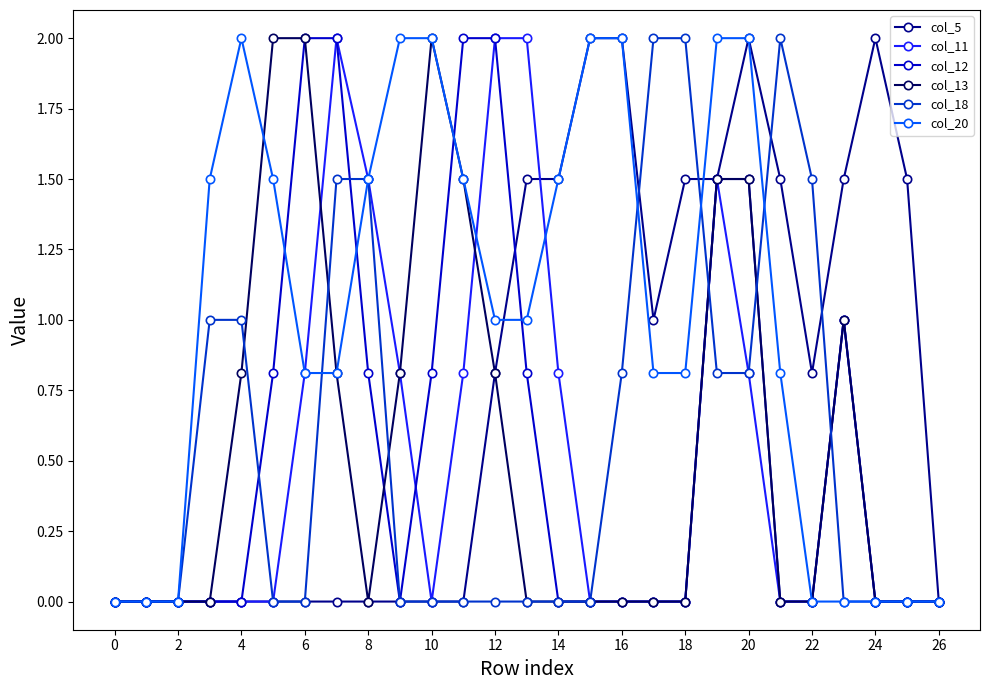

Reading right to left, list all the values displayed in this chart.

col_5: 0.0	1.5	2.0	1.5	0.8	1.5	2.0	1.5	1.5	1.0	2.0	2.0	1.5	1.5	0.8	0.0	0.0	0.0	0.0	0.0	0.0	0.0	0.0	0.0	0.0	0.0	0.0
col_11: 0.0	0.0	0.0	1.0	0.0	0.0	0.8	1.5	0.0	0.0	0.0	0.0	0.8	2.0	2.0	0.8	0.0	0.8	1.5	2.0	0.8	0.0	0.0	0.0	0.0	0.0	0.0
col_12: 0.0	0.0	0.0	1.0	0.0	0.0	1.5	1.5	0.0	0.0	0.0	0.0	0.0	0.8	2.0	2.0	0.8	0.0	0.8	2.0	2.0	0.8	0.0	0.0	0.0	0.0	0.0
col_13: 0.0	0.0	0.0	1.0	0.0	0.0	1.5	1.5	0.0	0.0	0.0	0.0	0.0	0.0	0.8	1.5	2.0	0.8	0.0	0.8	2.0	2.0	0.8	0.0	0.0	0.0	0.0
col_18: 0.0	0.0	0.0	0.0	1.5	2.0	0.8	0.8	2.0	2.0	0.8	0.0	0.0	0.0	0.0	0.0	0.0	0.0	1.5	1.5	0.0	0.0	1.0	1.0	0.0	0.0	0.0
col_20: 0.0	0.0	0.0	0.0	0.0	0.8	2.0	2.0	0.8	0.8	2.0	2.0	1.5	1.0	1.0	1.5	2.0	2.0	1.5	0.8	0.8	1.5	2.0	1.5	0.0	0.0	0.0